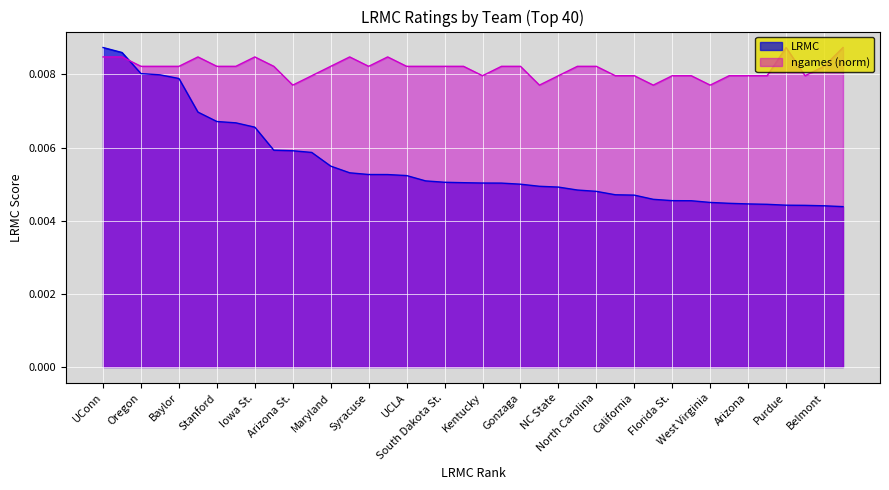

Which category has the highest value across all series?

UConn